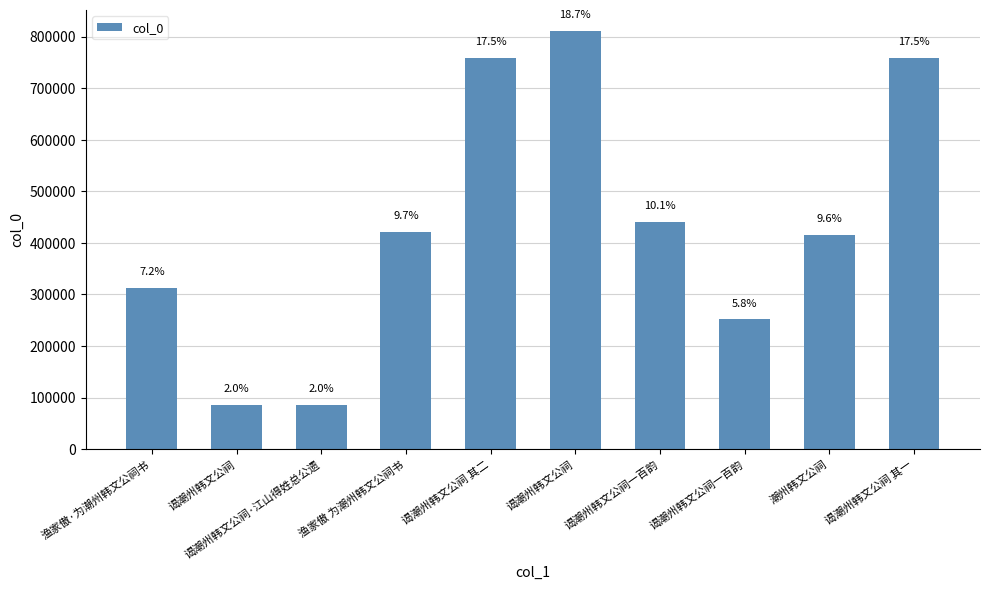

What is the value of the 1st bar from the left?

312485